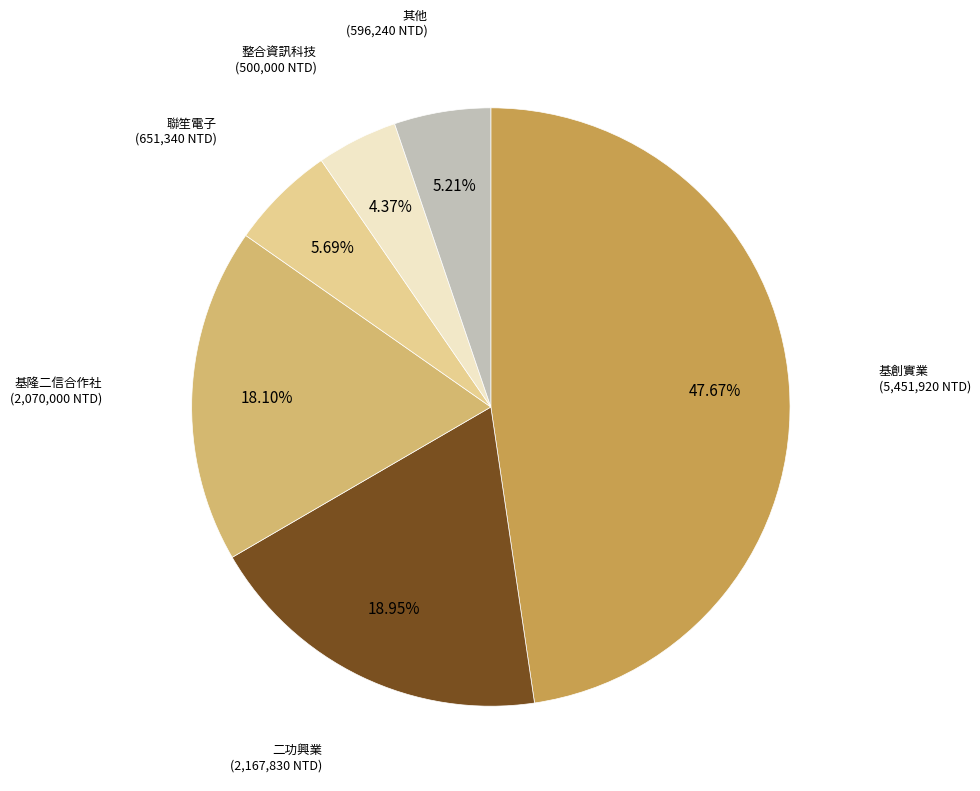

Is there a majority slice in this chart?

No